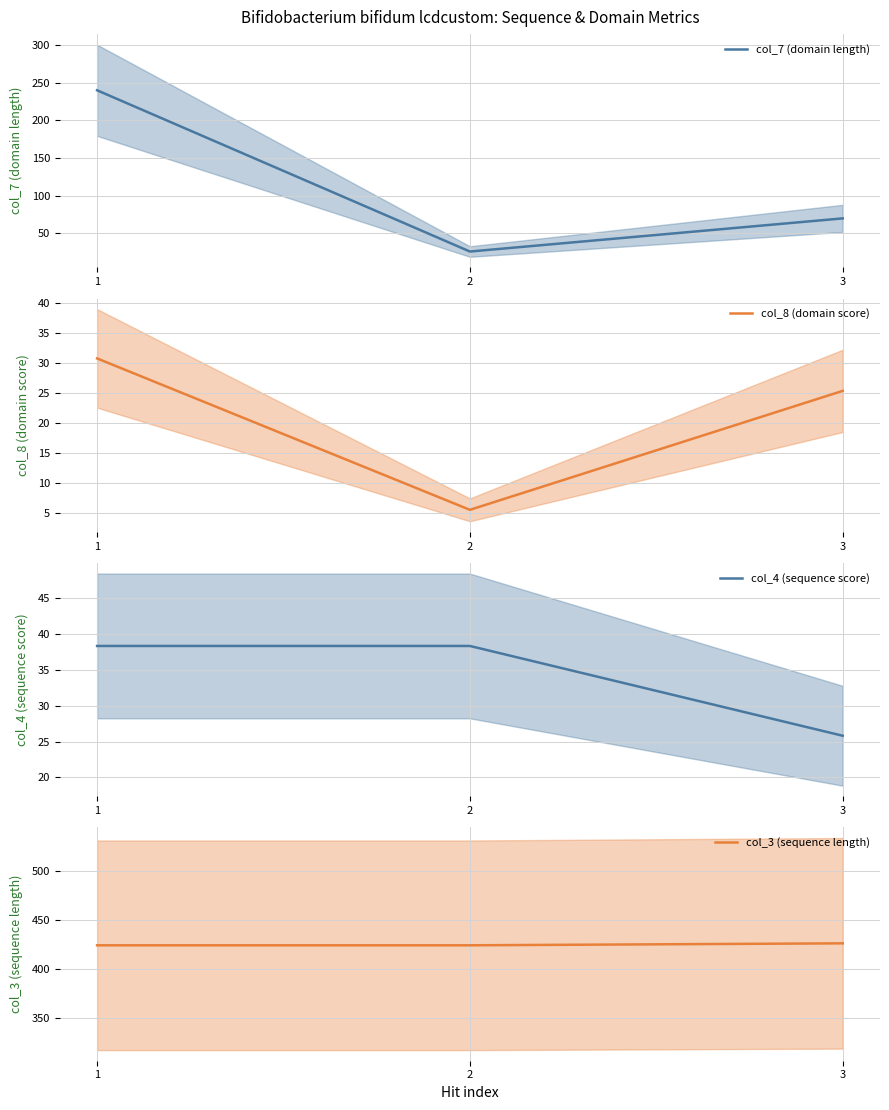

What is the value of the col_3 (sequence length) point at the 2nd from the left?

424.0